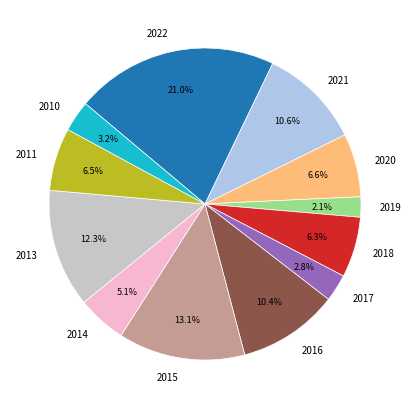

Is there a majority slice in this chart?

No